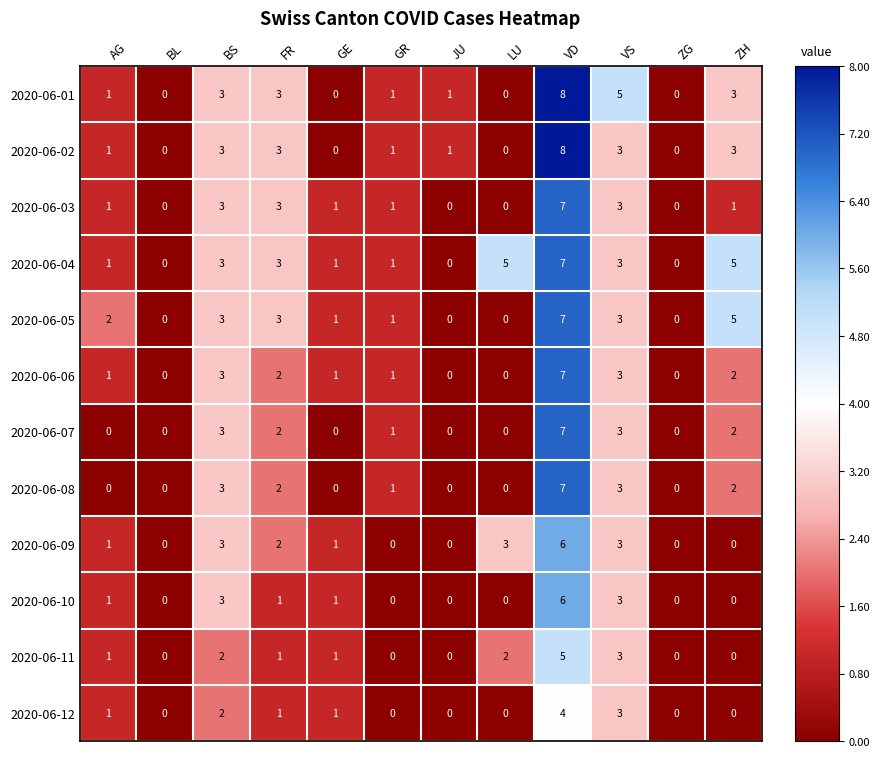

How many data points in 2020-06-06 are less than 1?

4